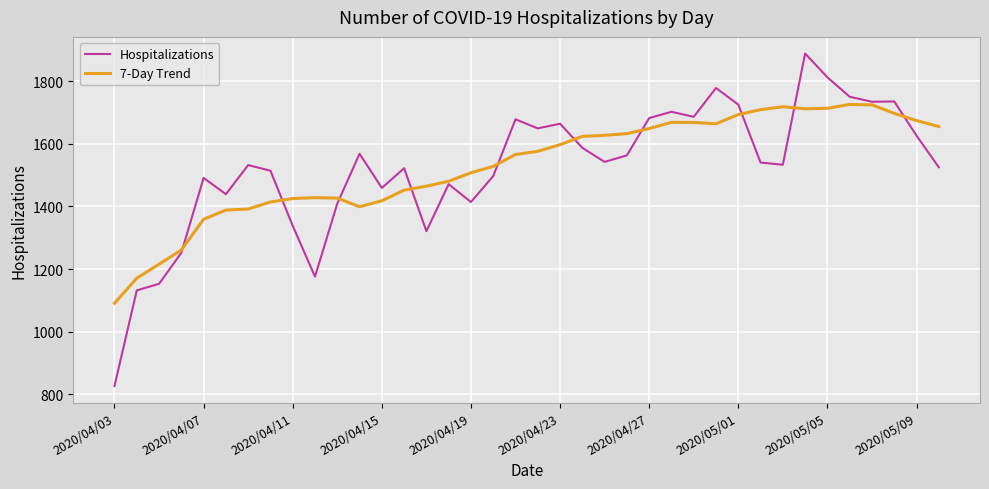

True or false: 7-Day Trend and Hospitalizations intersect in this chart.

True